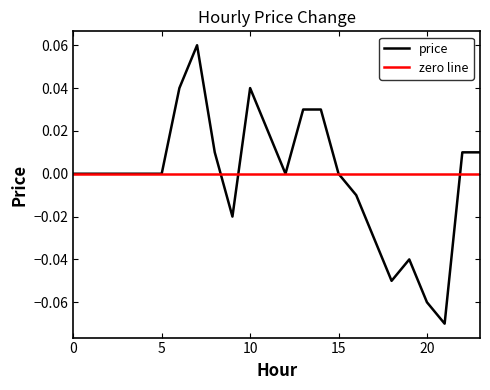

How many values exceed 0?

9